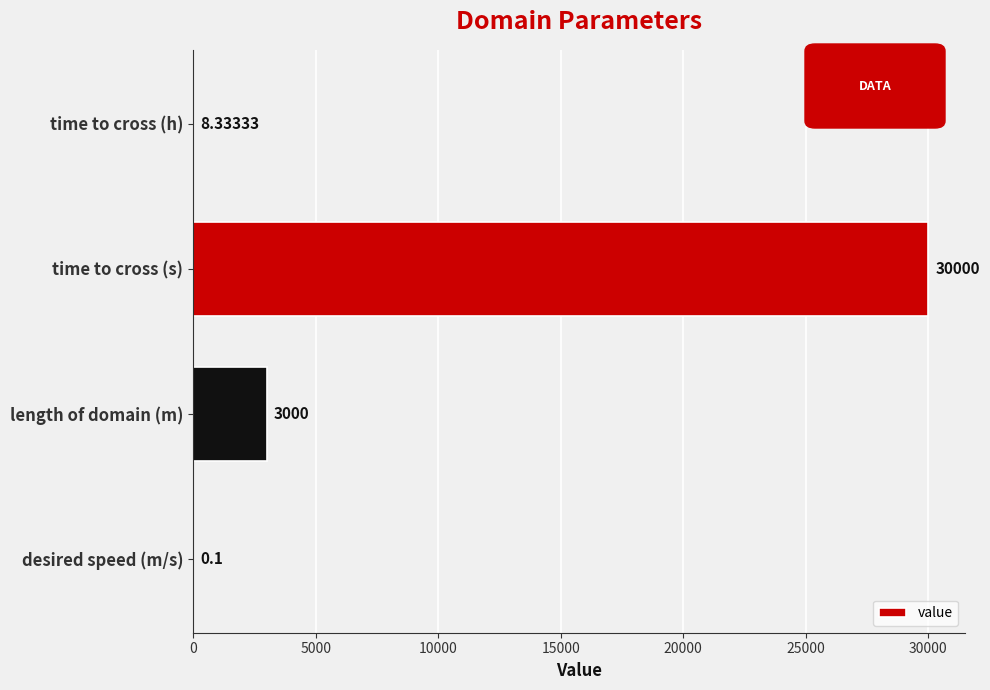

At which label is the value closest to 15000?

length of domain (m)